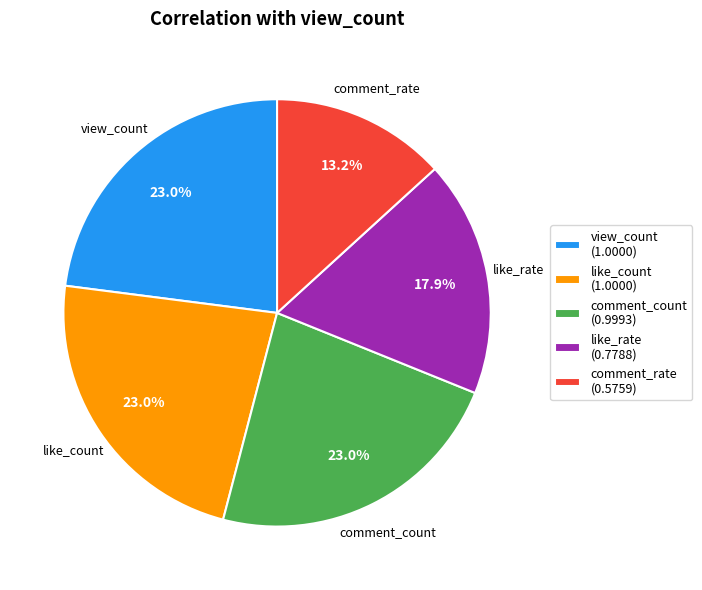

How many segments does this pie chart have?

5